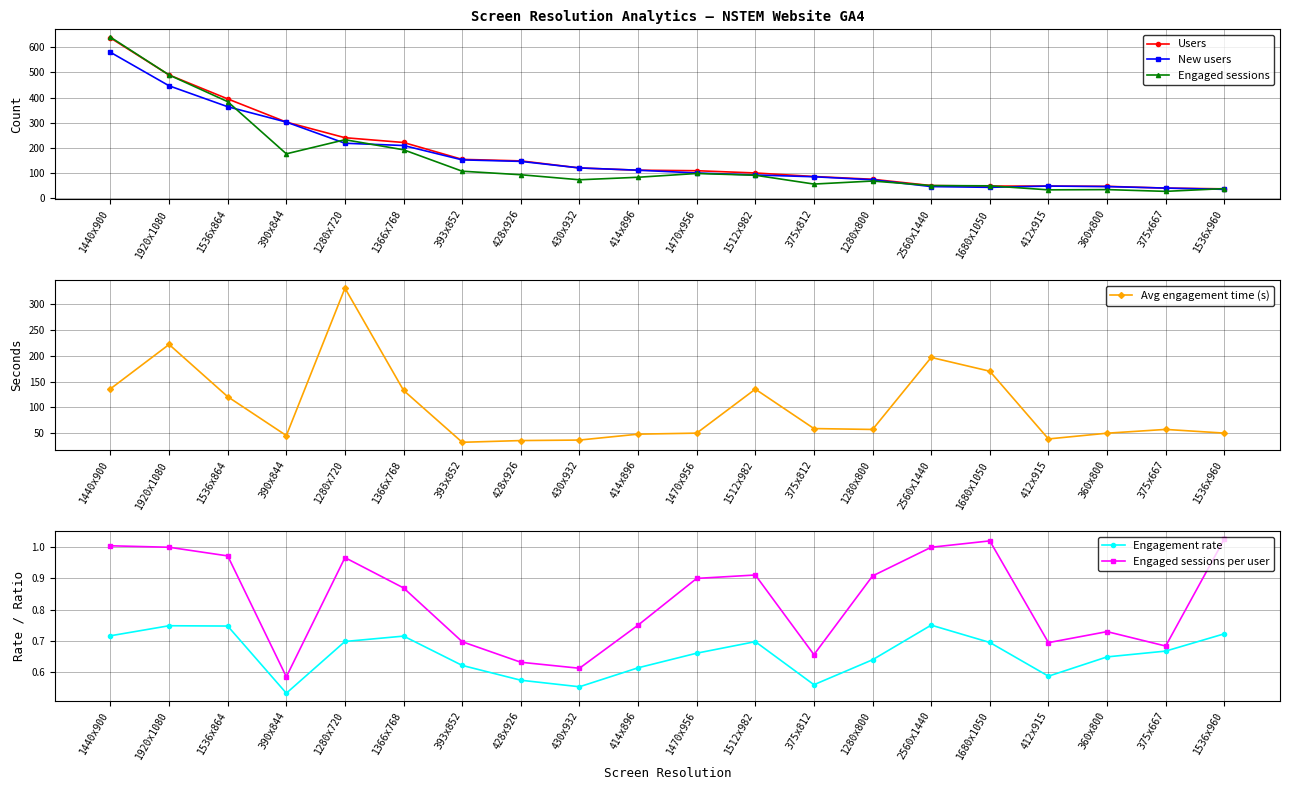

Does the chart have visible grid lines?

Yes